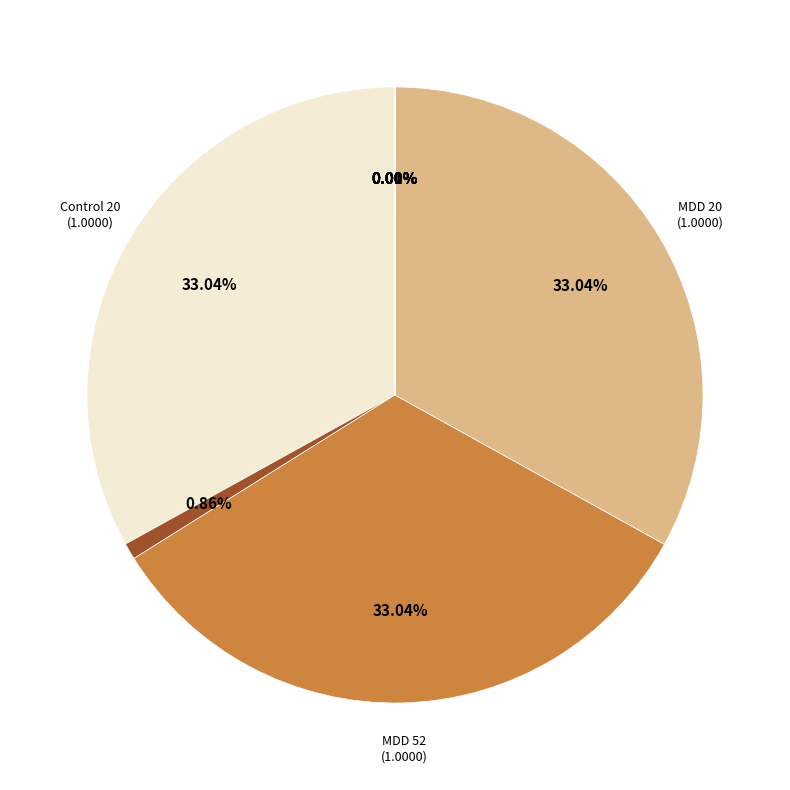

Does any single category account for the majority?

No